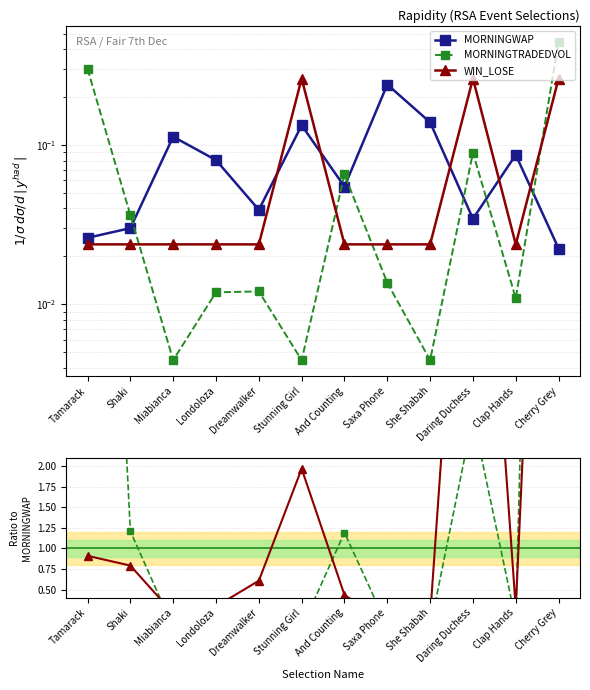

At which category does WIN_LOSE reach its first local peak?

Stunning Girl